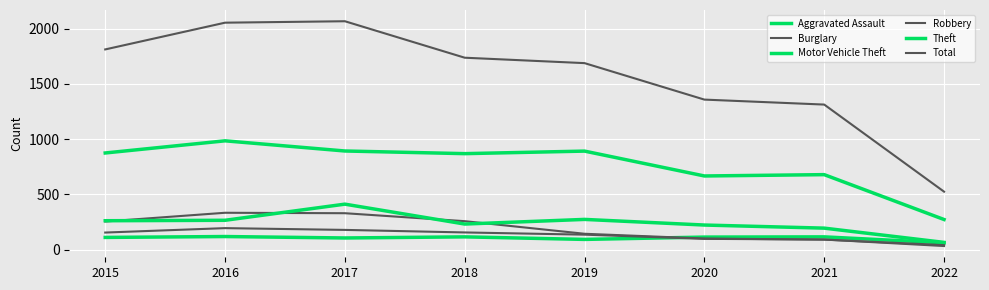

True or false: Total has more than 0 interior local peaks.

True